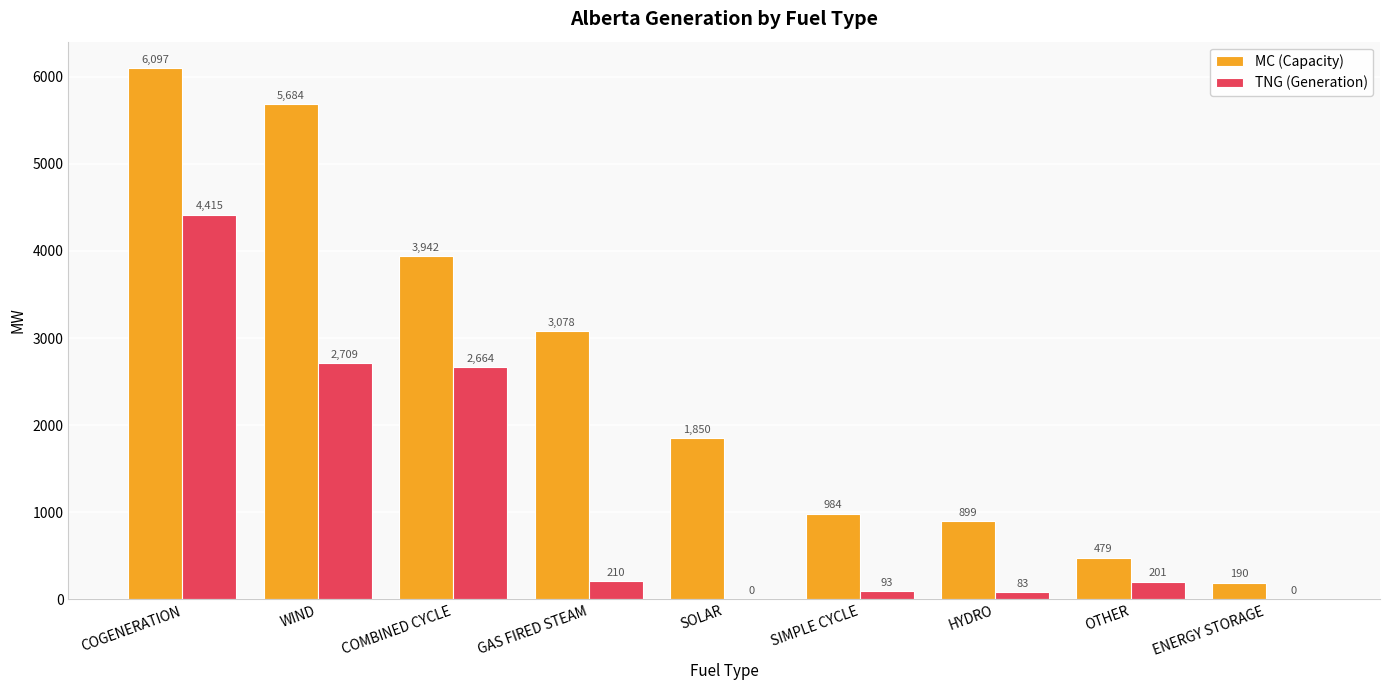

How many positive values does the TNG (Generation) series have?

7